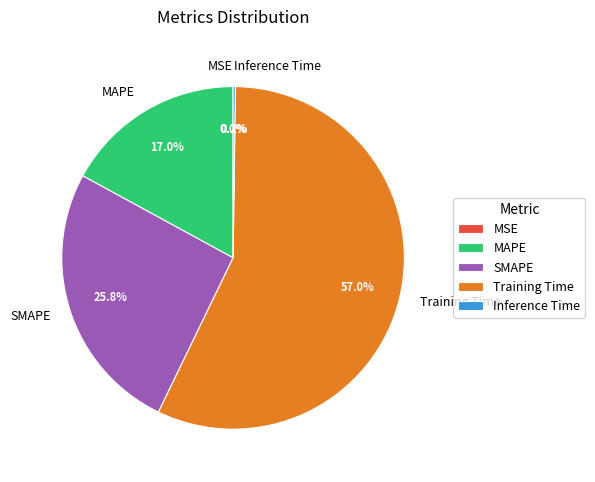

Is SMAPE the majority of the pie?

No